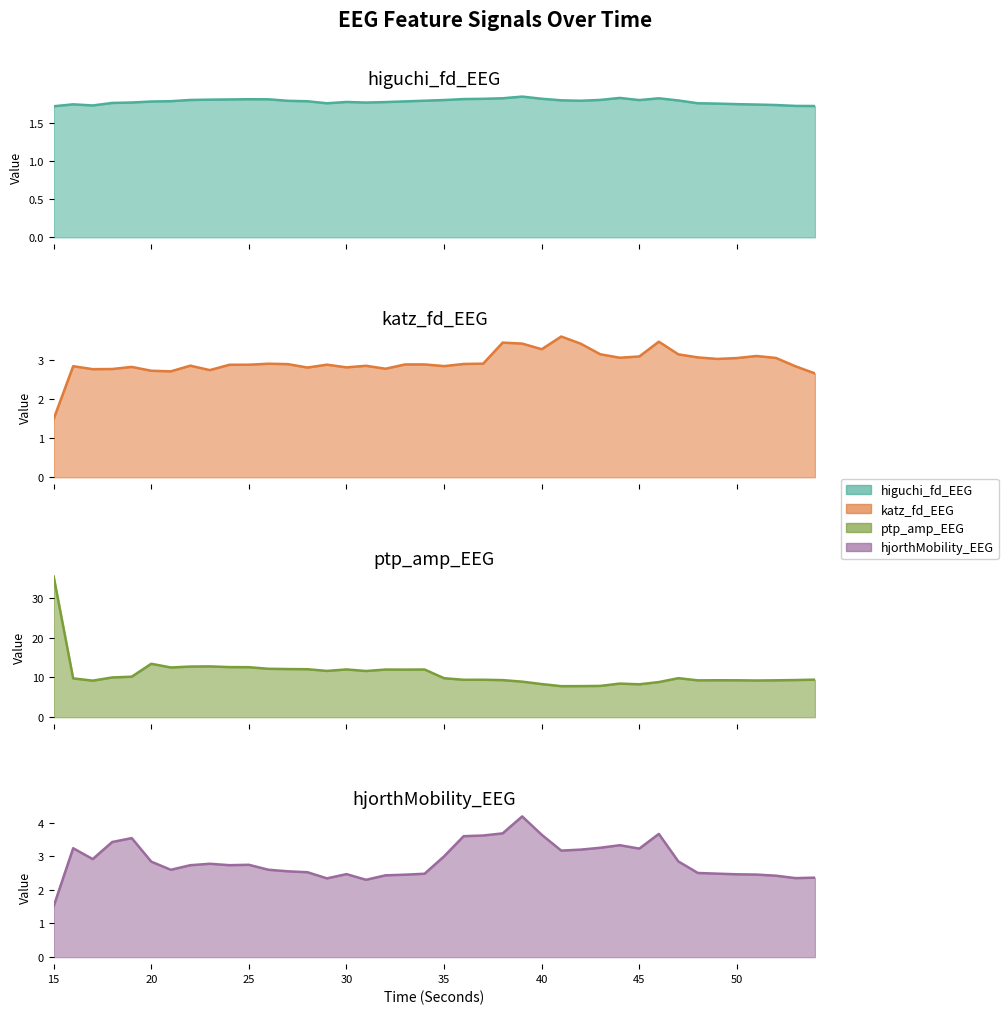

At which label is katz_fd_EEG closest to 2?

15